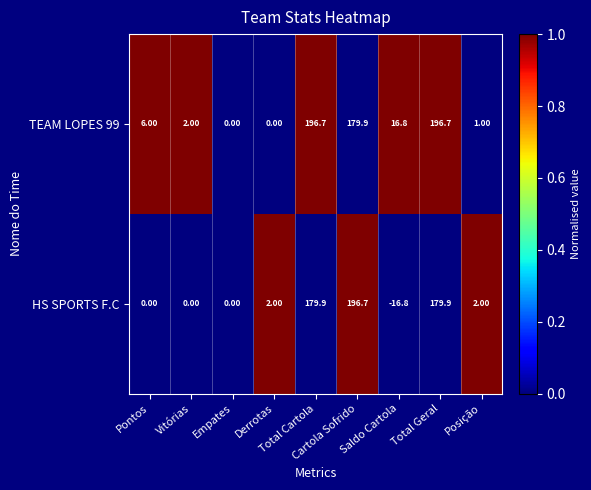

At which category does the chart reach its minimum across all series?

Saldo Cartola